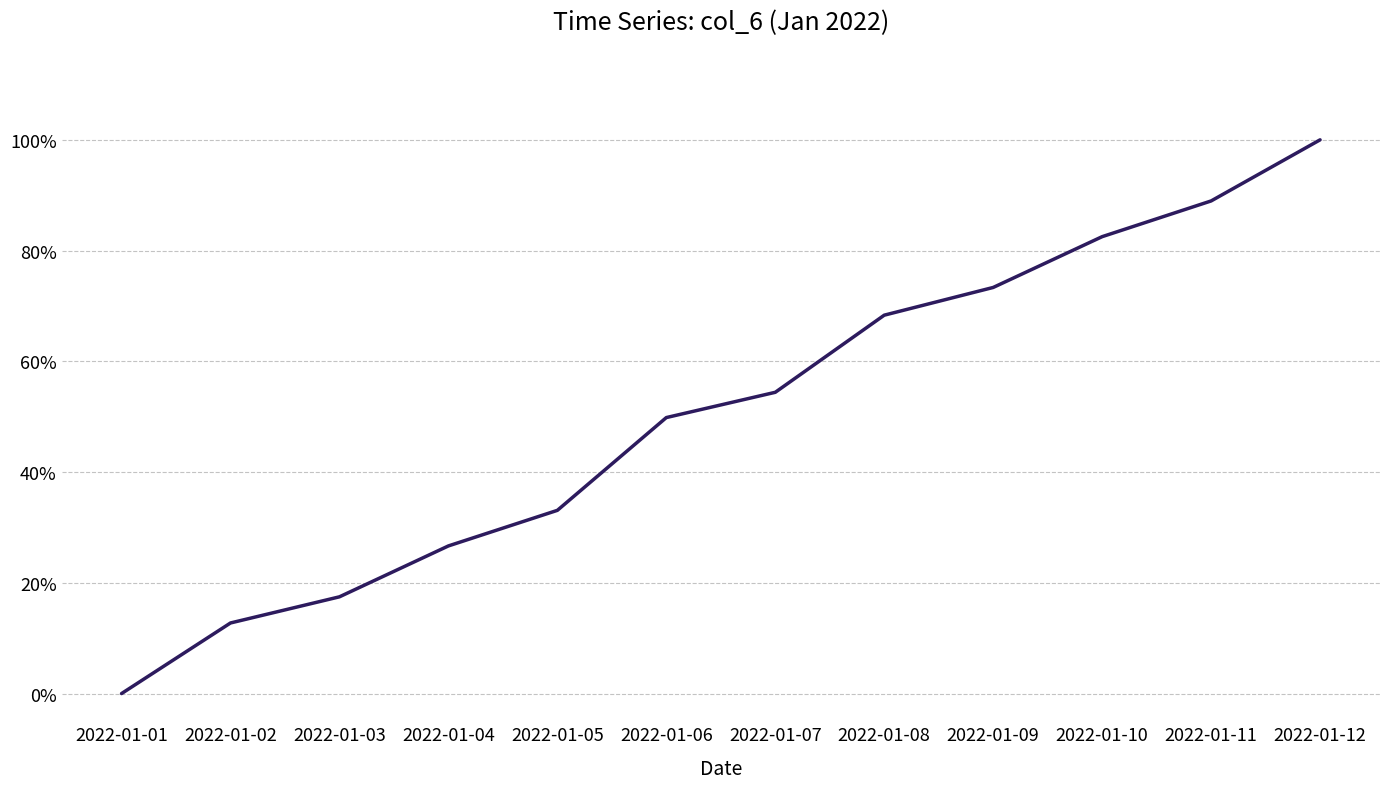

Does the chart have visible grid lines?

Yes